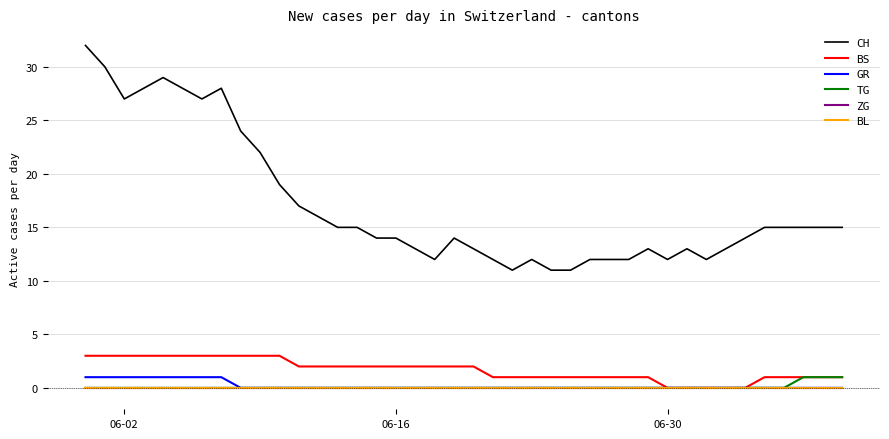

True or false: ZG and BL intersect in this chart.

False